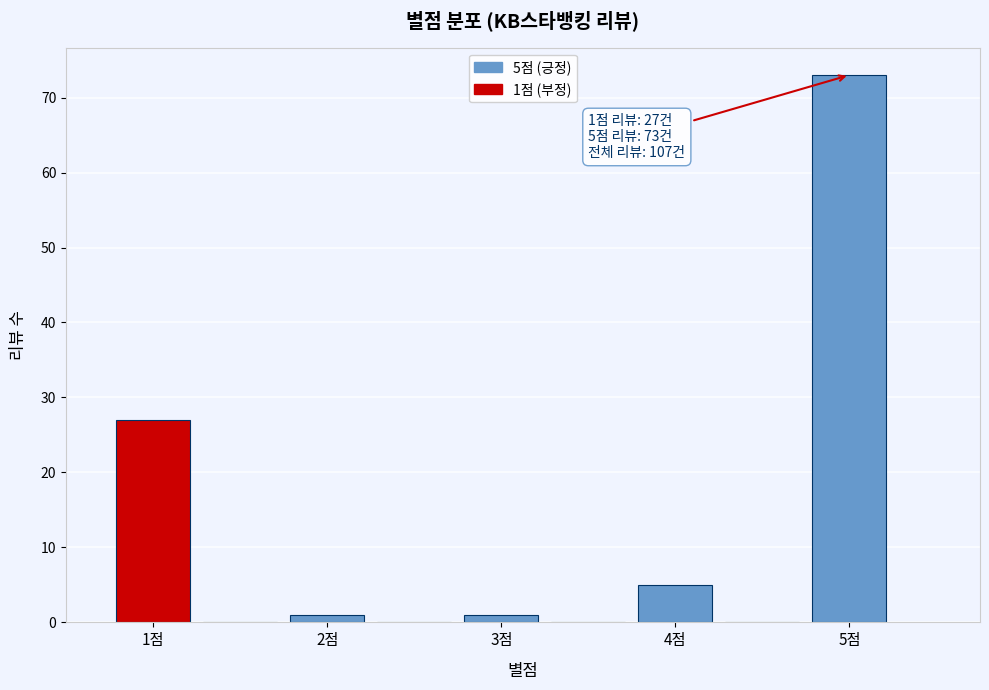

Over which range of the x-axis is the bar tallest?

4.75 to 5.25